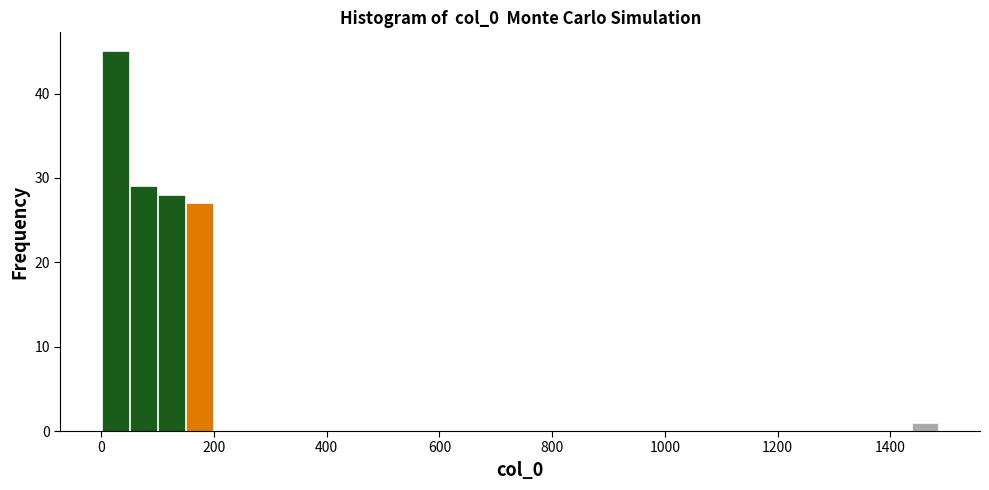

Read against the x-axis, roughly where is the centre of the tallest bar?

20